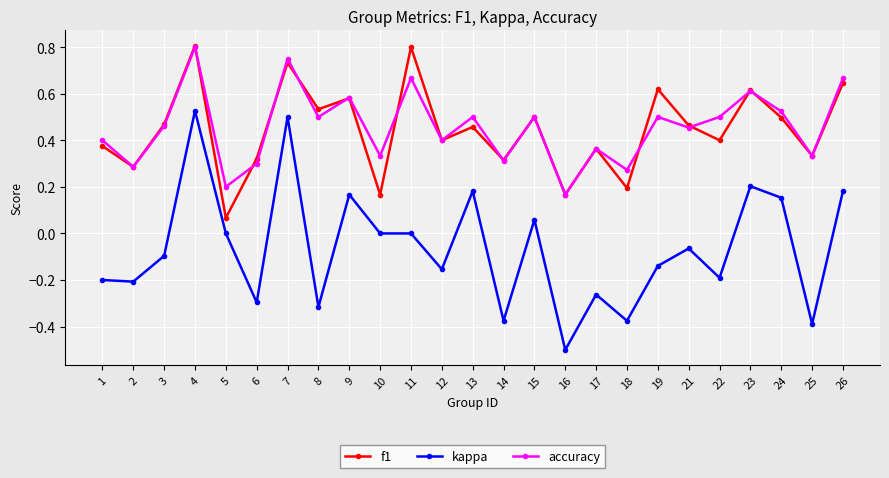

In accuracy, how many points are higher than both neighbors (excluding endpoints)?

9